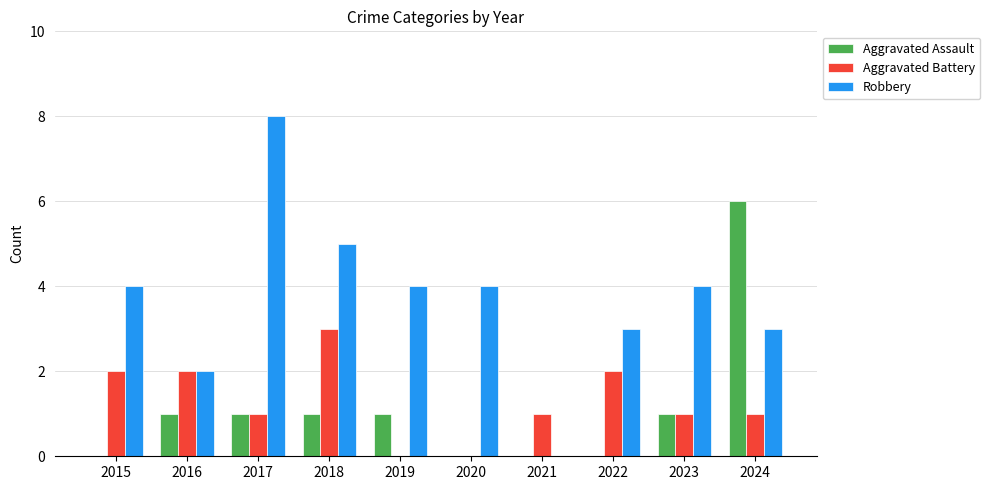

True or false: Aggravated Assault has a value of 3 at 2020.

False